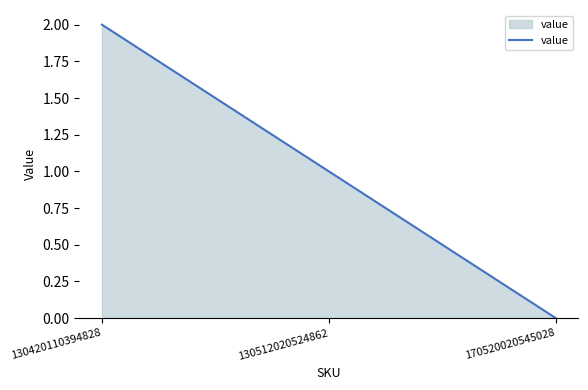

At which category does the chart reach its minimum across all series?

170520020545028